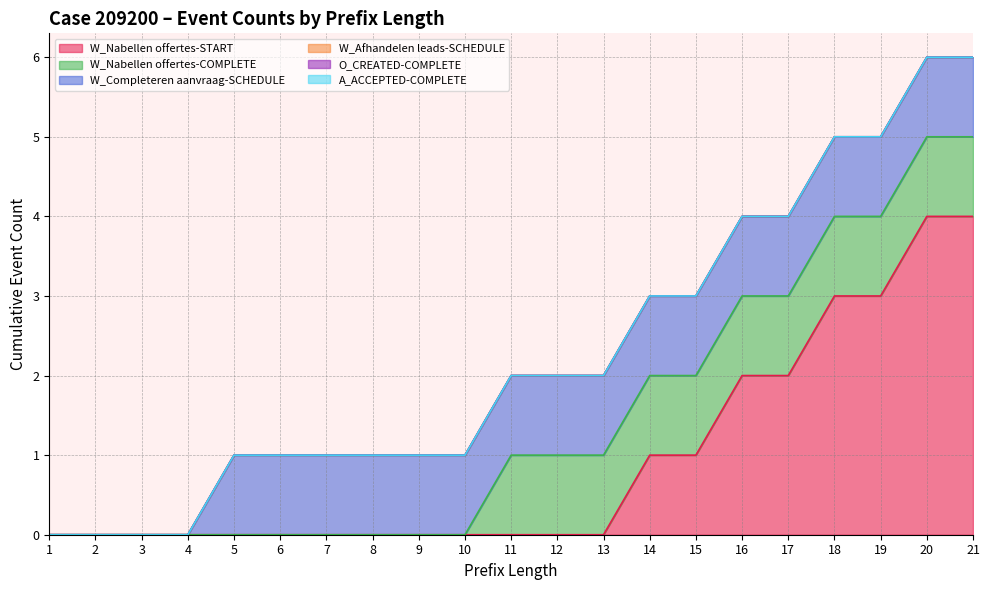

Reading right to left, what are all the values shown in this chart?

W_Nabellen offertes-START: 4	4	3	3	2	2	1	1	0	0	0	0	0	0	0	0	0	0	0	0	0
W_Nabellen offertes-COMPLETE: 1	1	1	1	1	1	1	1	1	1	1	0	0	0	0	0	0	0	0	0	0
W_Completeren aanvraag-SCHEDULE: 1	1	1	1	1	1	1	1	1	1	1	1	1	1	1	1	1	0	0	0	0
W_Afhandelen leads-SCHEDULE: 0	0	0	0	0	0	0	0	0	0	0	0	0	0	0	0	0	0	0	0	0
O_CREATED-COMPLETE: 0	0	0	0	0	0	0	0	0	0	0	0	0	0	0	0	0	0	0	0	0
A_ACCEPTED-COMPLETE: 0	0	0	0	0	0	0	0	0	0	0	0	0	0	0	0	0	0	0	0	0